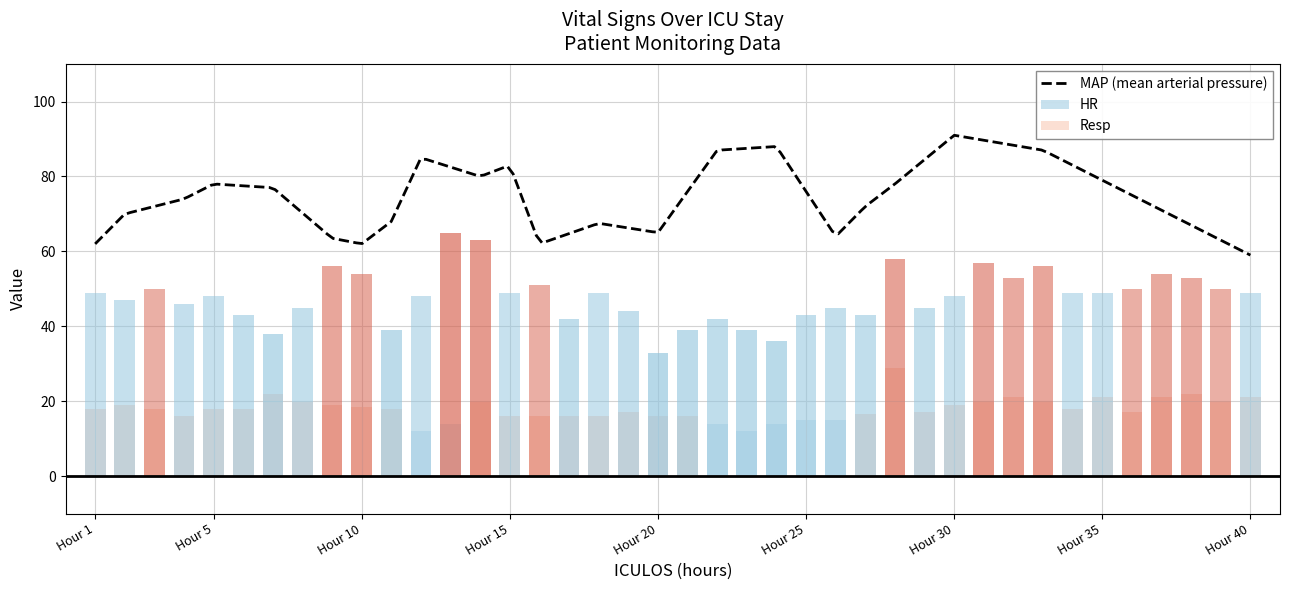

What is the lowest value of the MAP (mean arterial pressure) series?

59.0